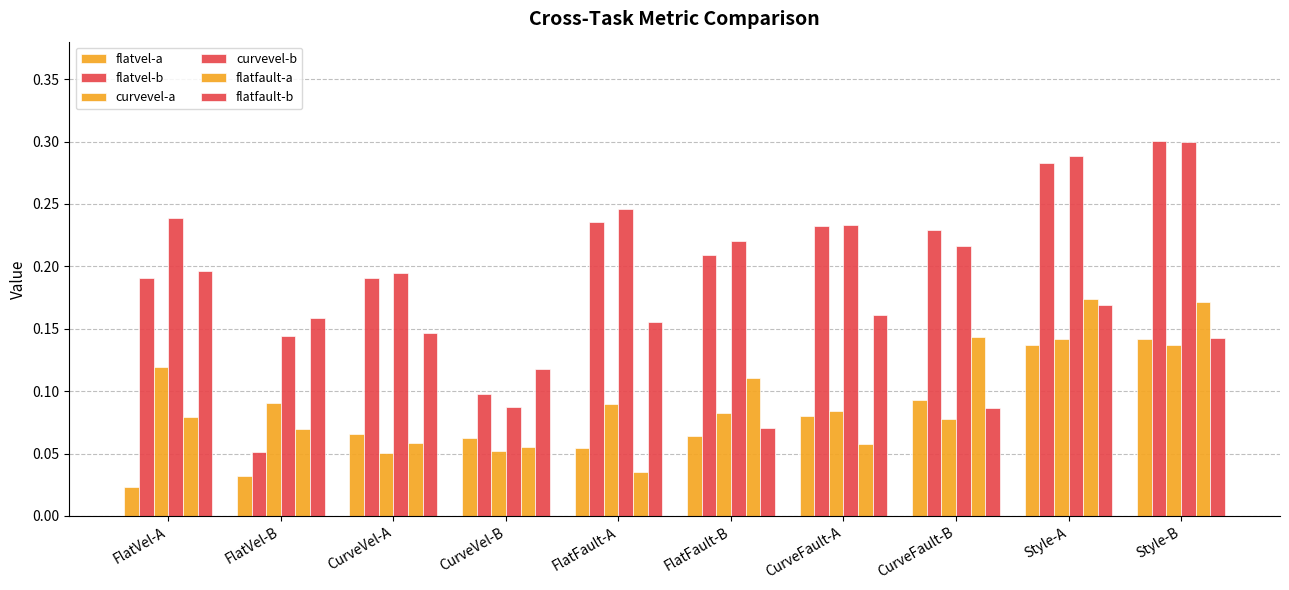

How many bars are there in each group?

6